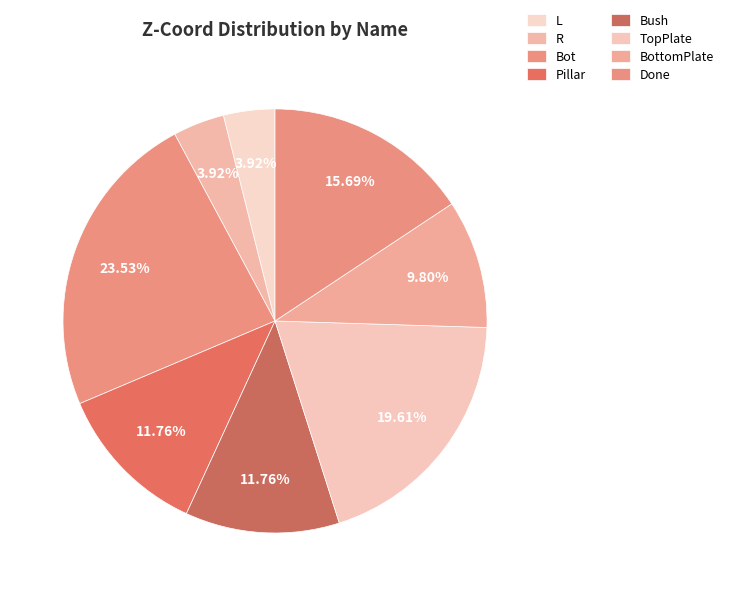

Count the number of slices in the pie.

8